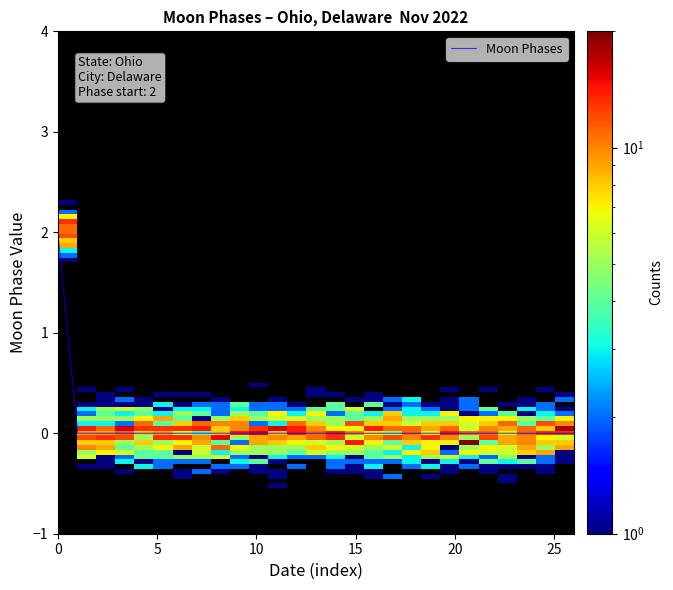

Does the chart have visible grid lines?

No